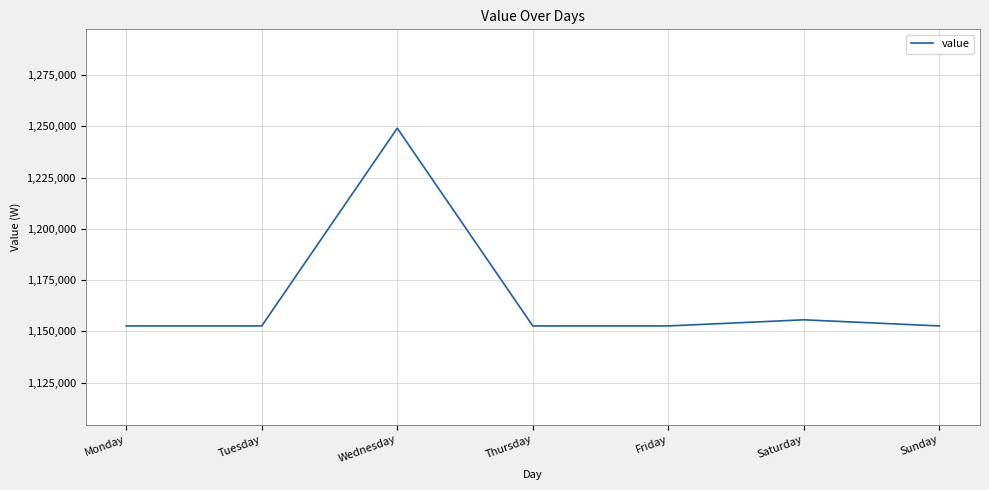

Is this an area chart (filled region under the line)?

No